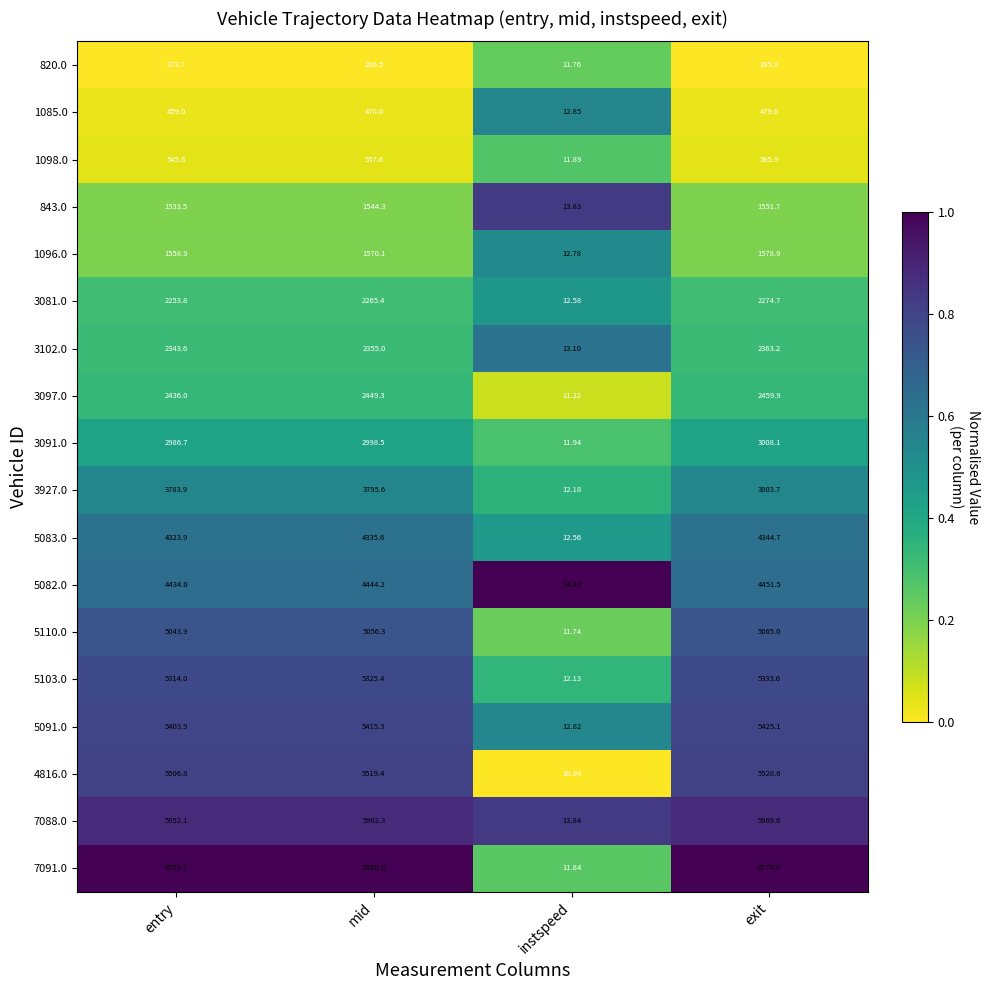

Which category has the highest value in the 5110.0 series?

exit